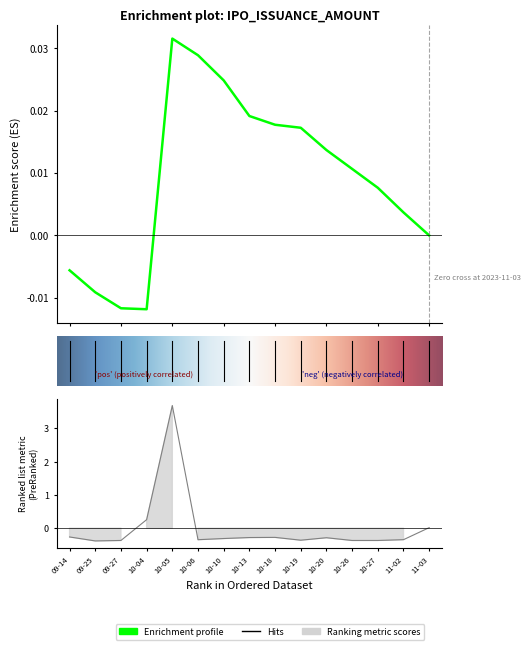

Read the value at 09-14.

-0.3